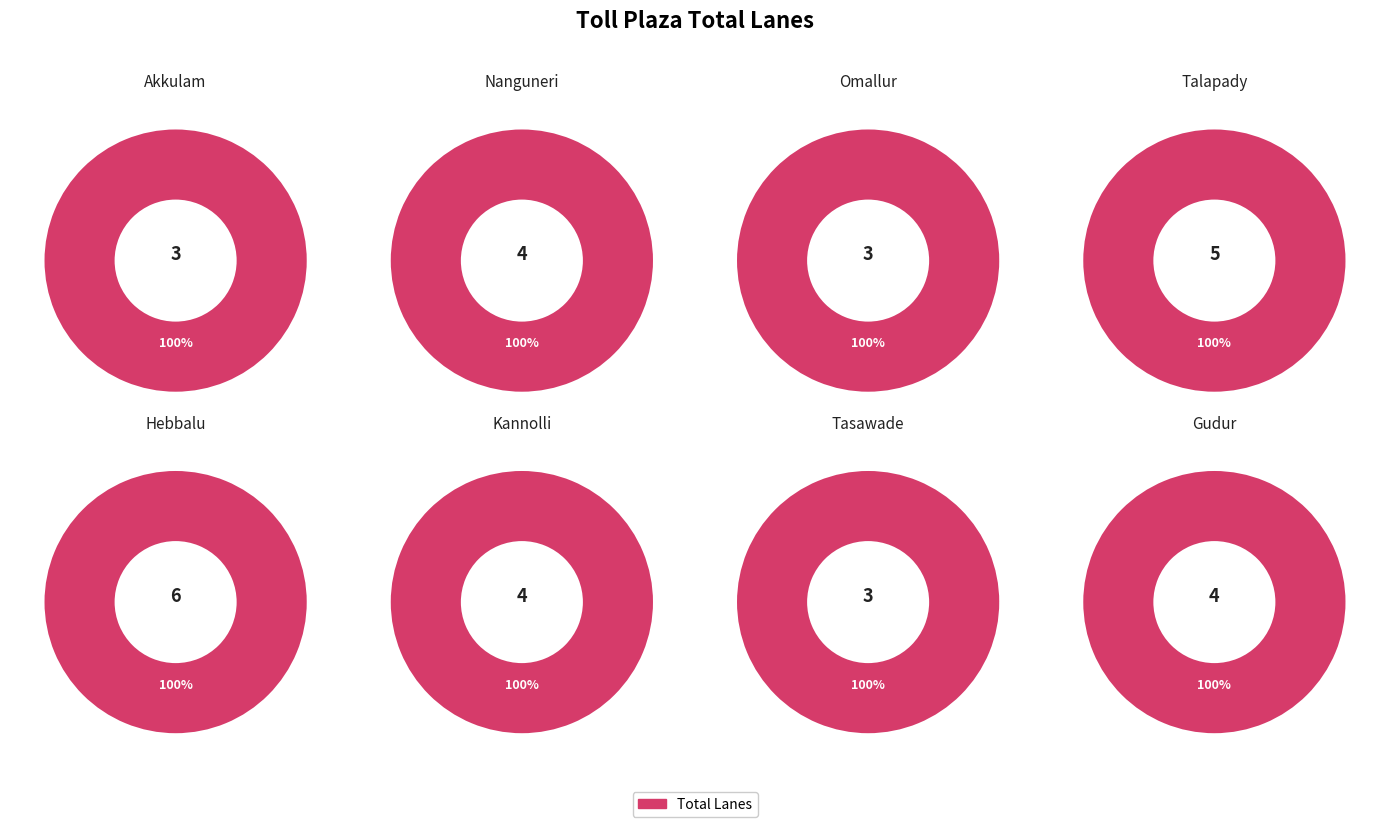

Count the number of slices in the pie.

8